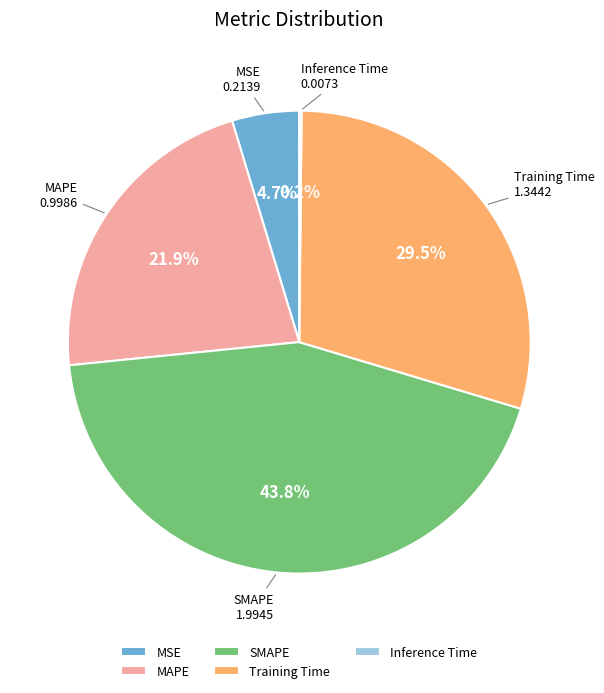

What is the largest slice in the pie chart?

SMAPE